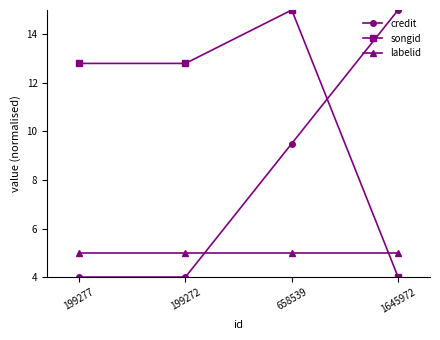

At 658539, list the series in order from smallest to largest.

labelid, credit, songid